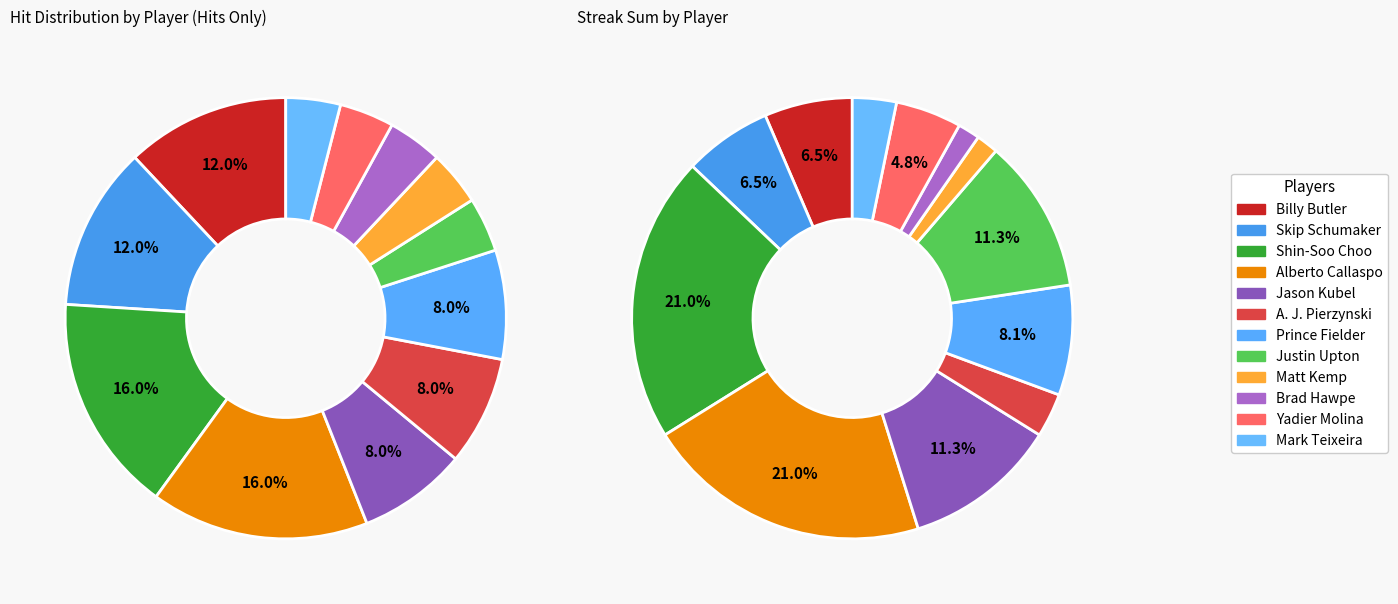

To the nearest percent, what is the difference between the largest and smallest slice percentages?

19%